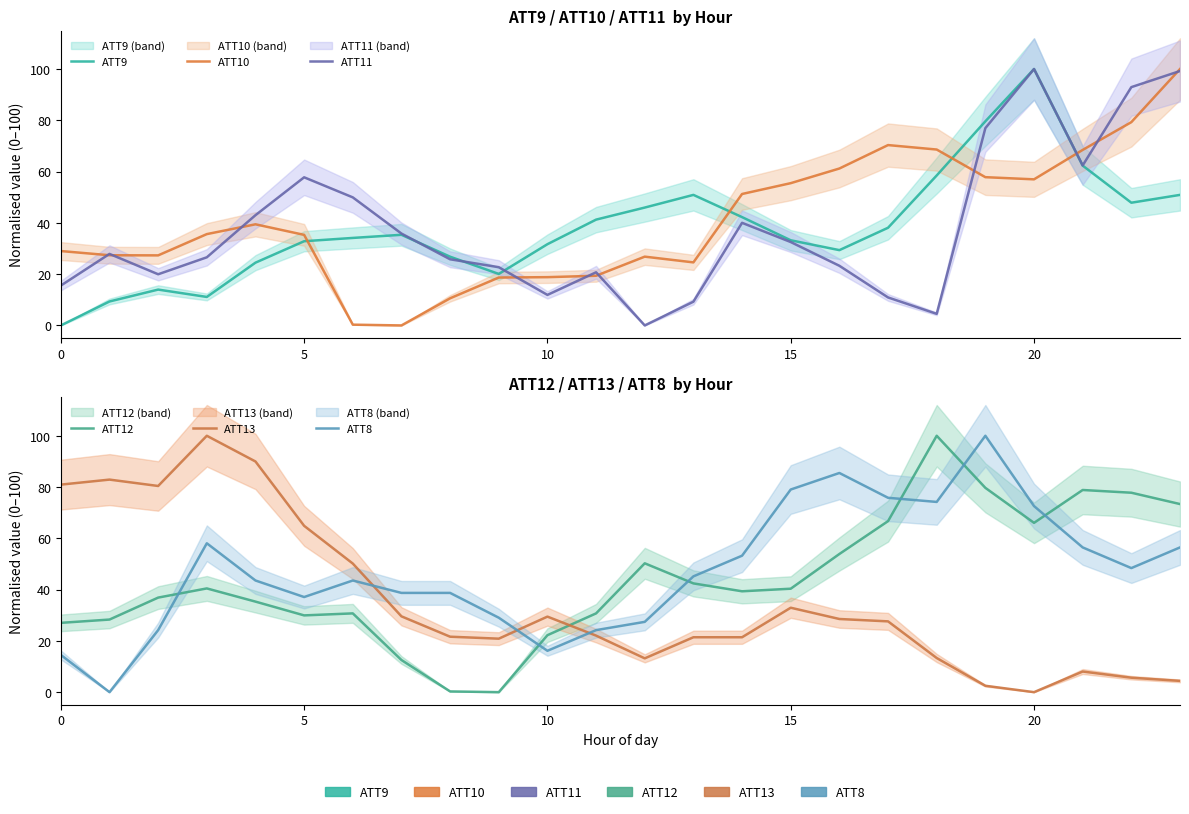

True or false: ATT9 has more than 0 points higher than both neighbors.

True